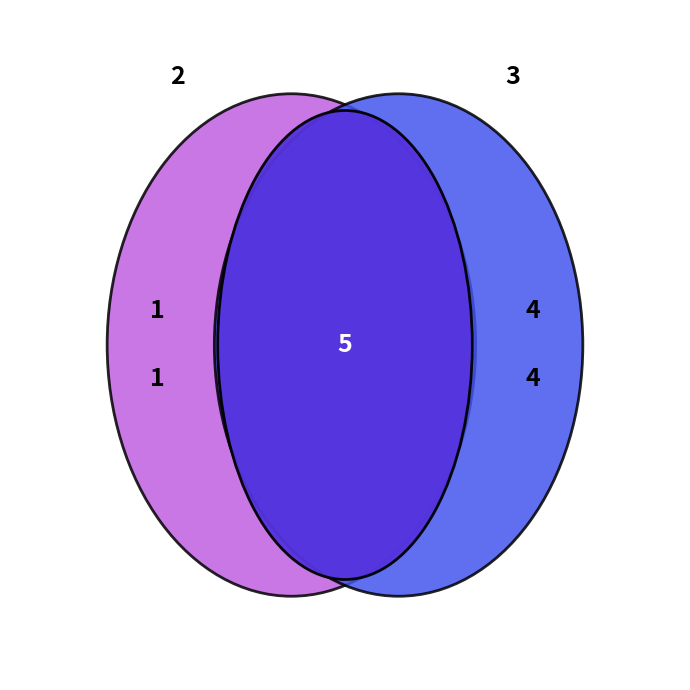

To the nearest percent, what is the difference between the 4 and 5 slice percentages?

7%